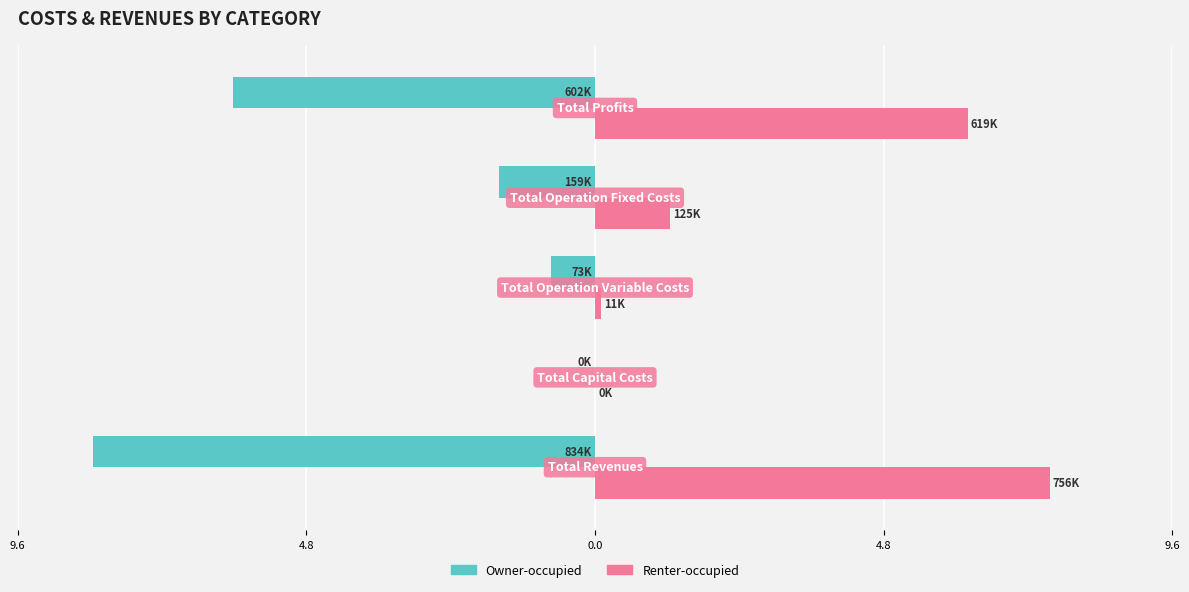

What are all the series names shown in the legend?

Owner-occupied, Renter-occupied